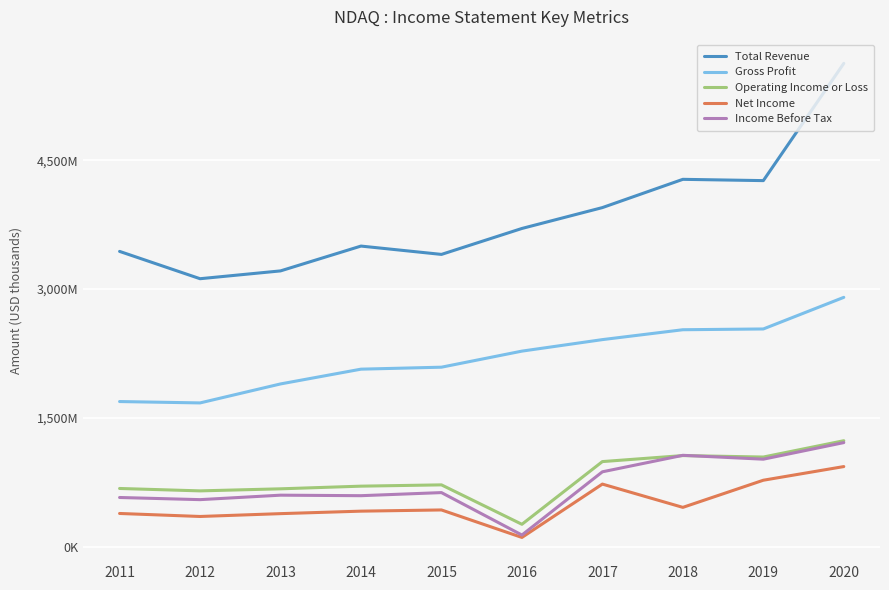

What is the difference between the highest and lowest values at 2014?

3086000